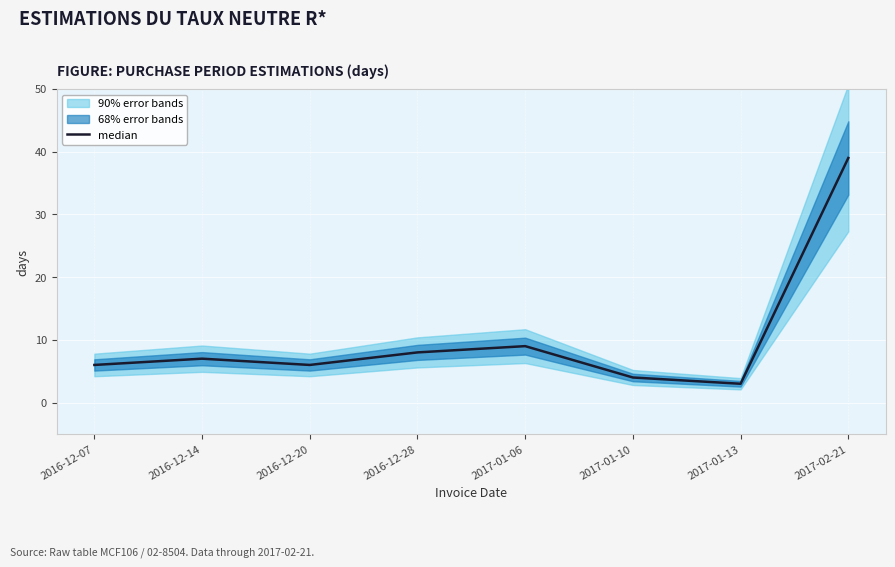

What position from the right is 2017-01-10?

3